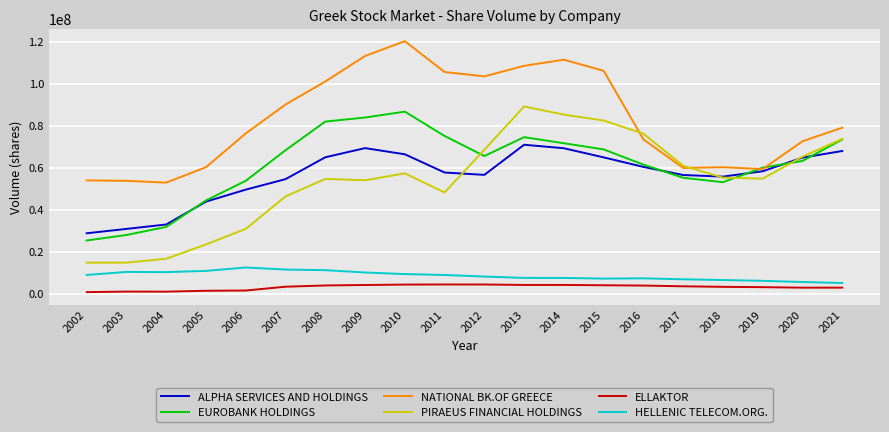

What is the minimum value for PIRAEUS FINANCIAL HOLDINGS?

14724849